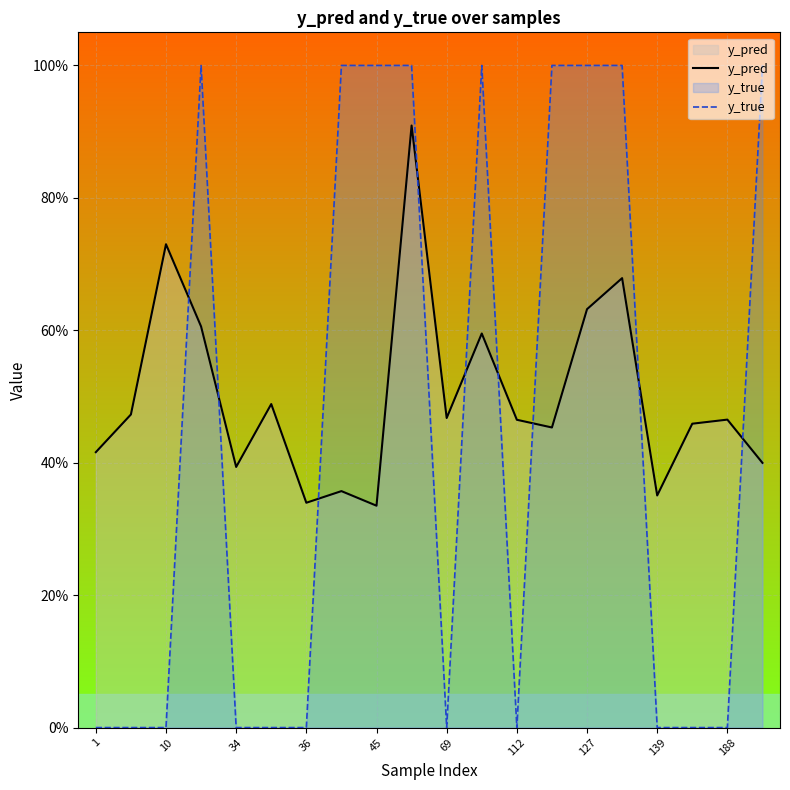

What is the average value of the y_true series?

0.5